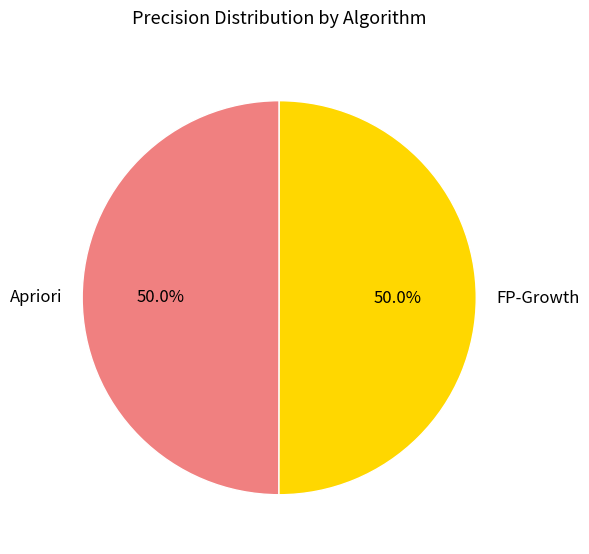

What percentage do Apriori and FP-Growth together represent?

100.0%